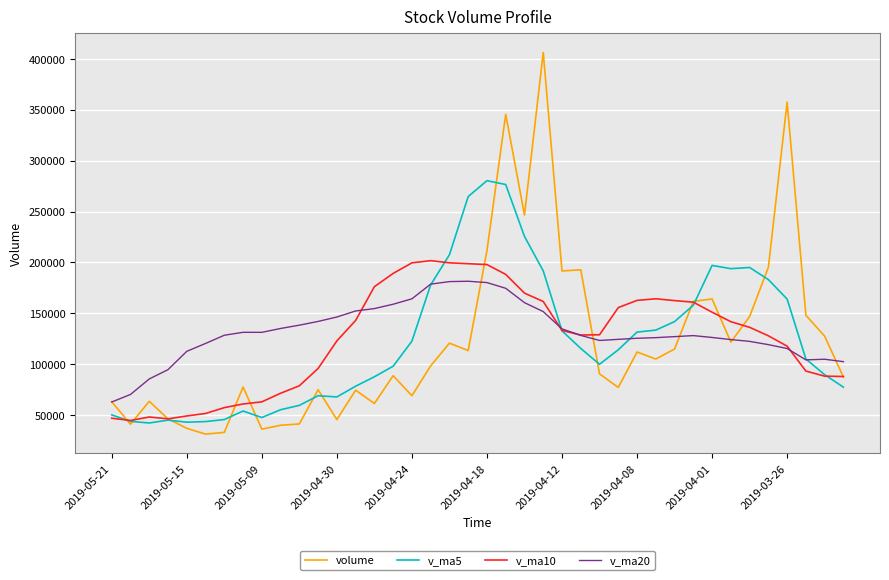

What is the highest value of the v_ma10 series?

201723.3